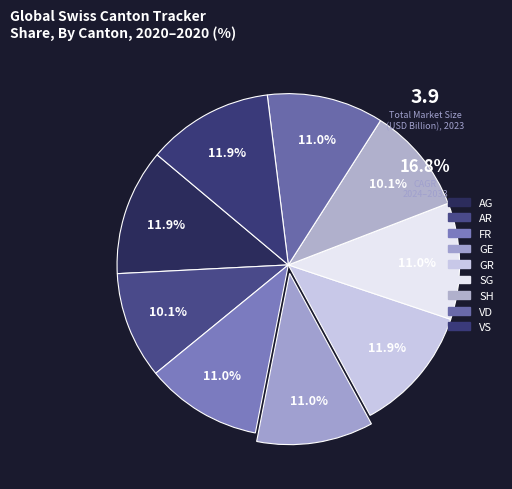

What percentage is the VD slice, to the nearest percent?

11%